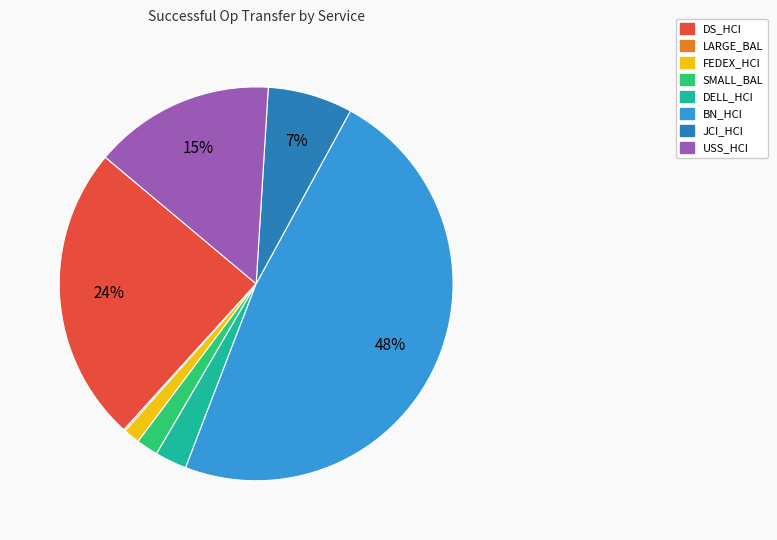

Does any single category account for the majority?

No